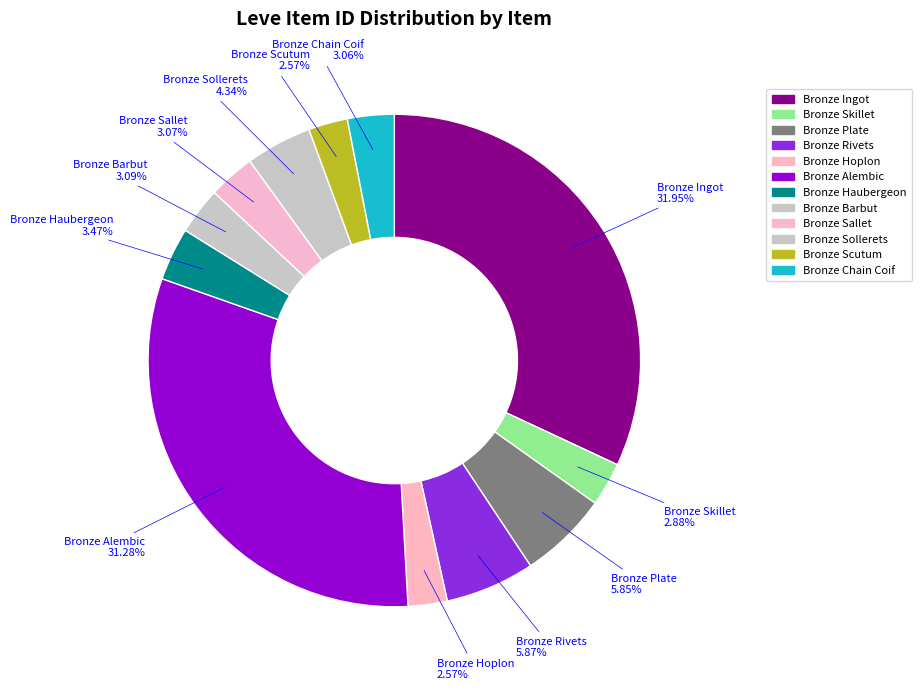

Count the number of slices in the pie.

12